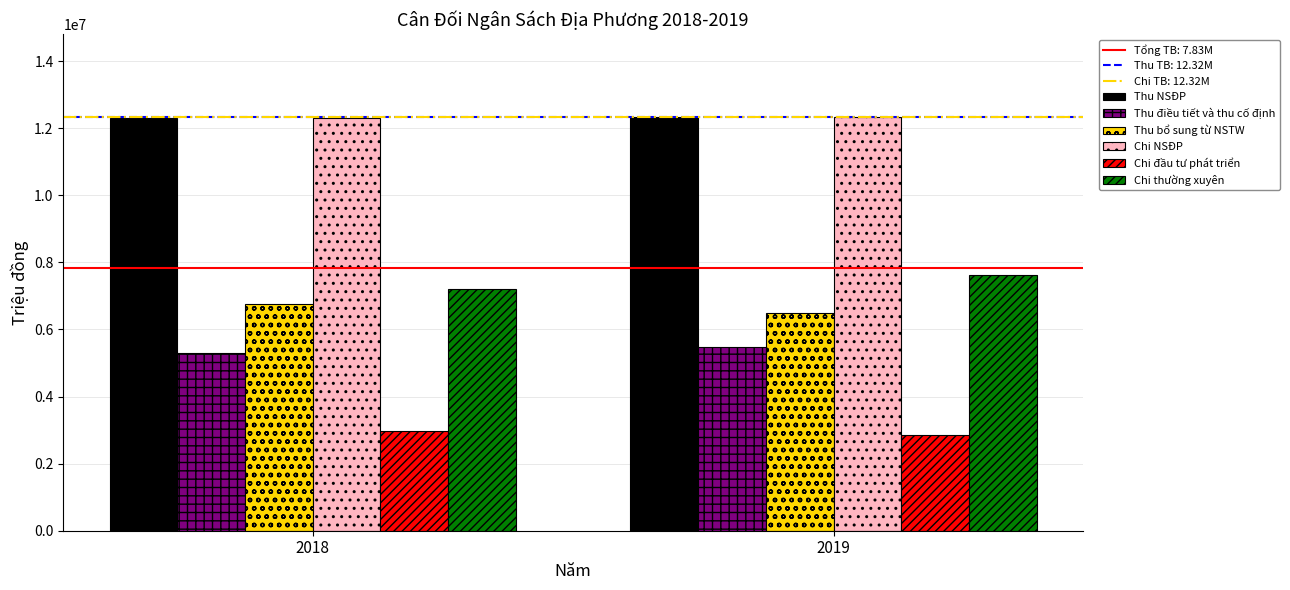

What is the total value across all series at 2018?

46844658